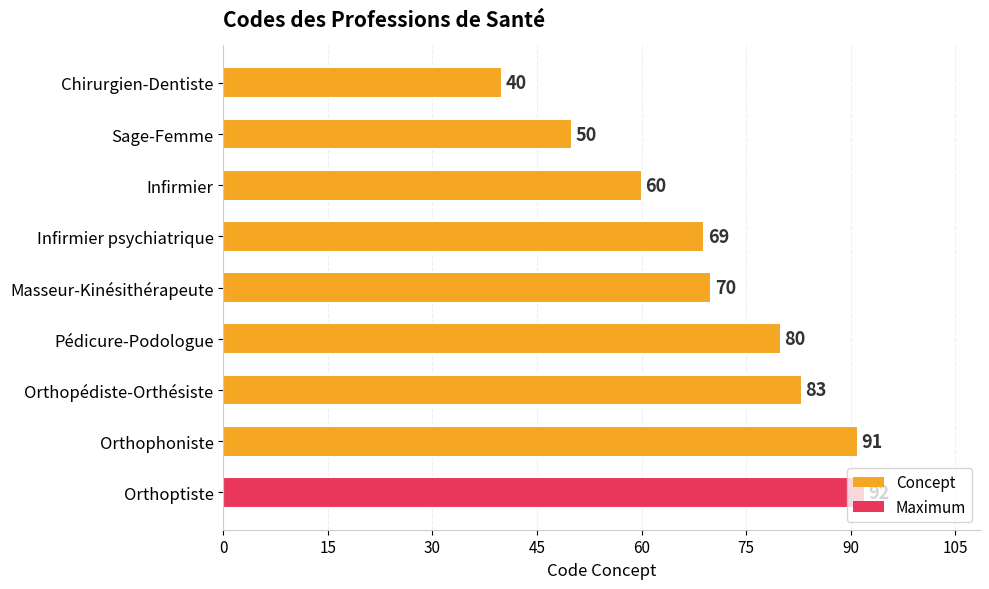

What is the maximum value shown in the chart?

92